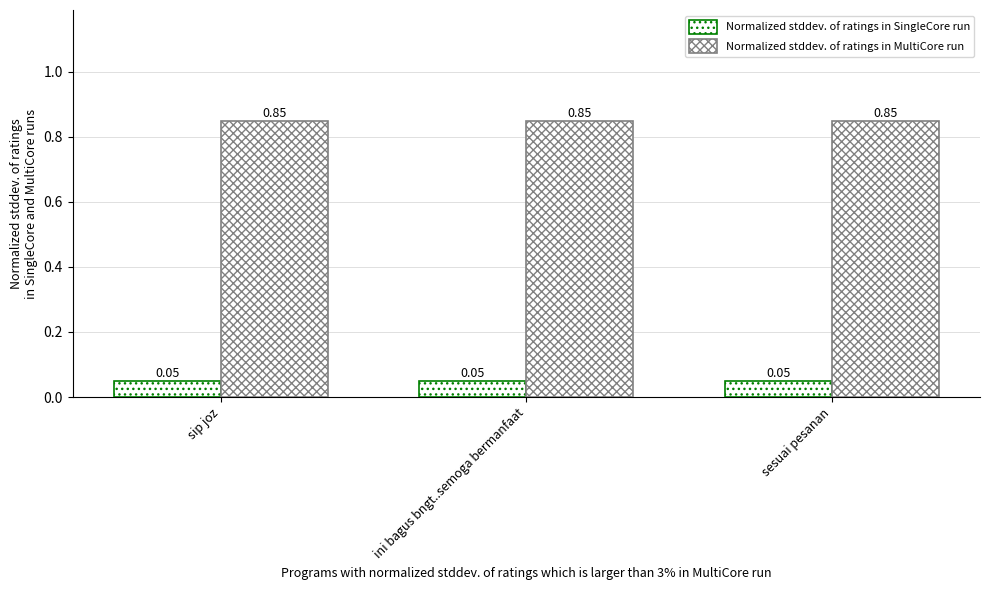

Which series has the widest spread of values?

Normalized stddev. of ratings in SingleCore run